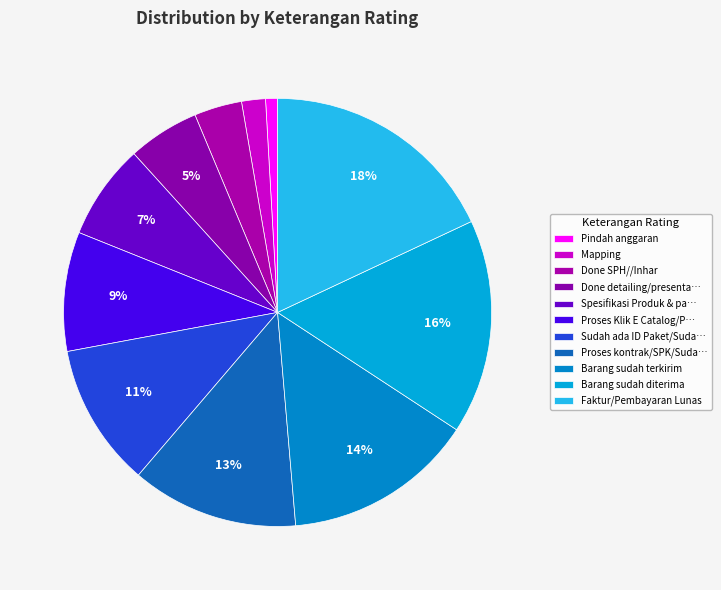

How many segments does this pie chart have?

11